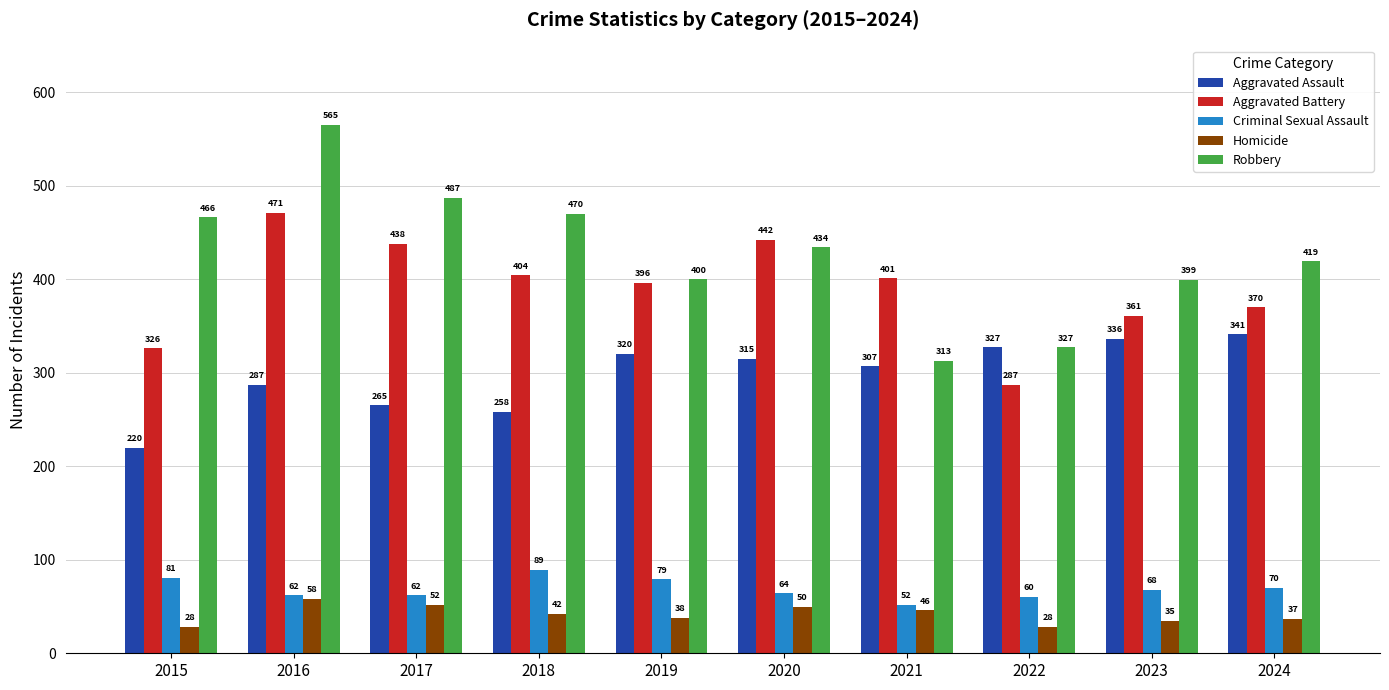

What is the difference between the maximum and minimum values in the Aggravated Battery series?

184